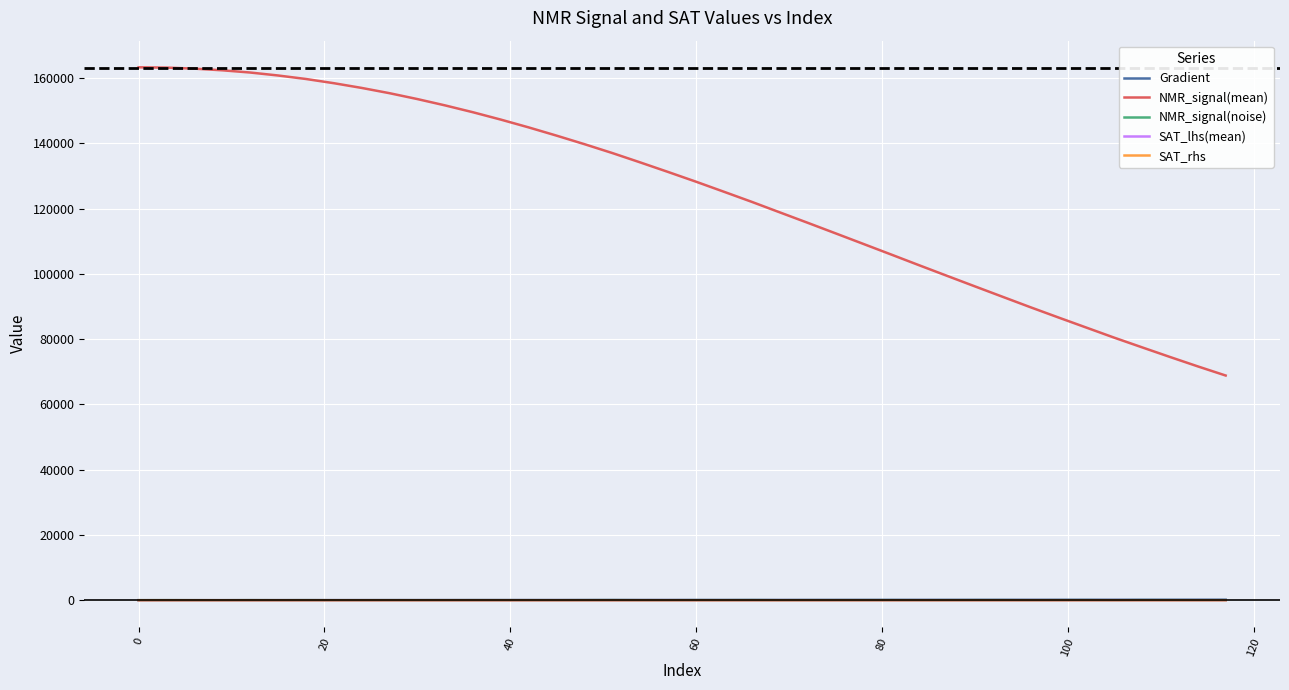

Which series has the largest range (max minus min)?

NMR_signal(mean)